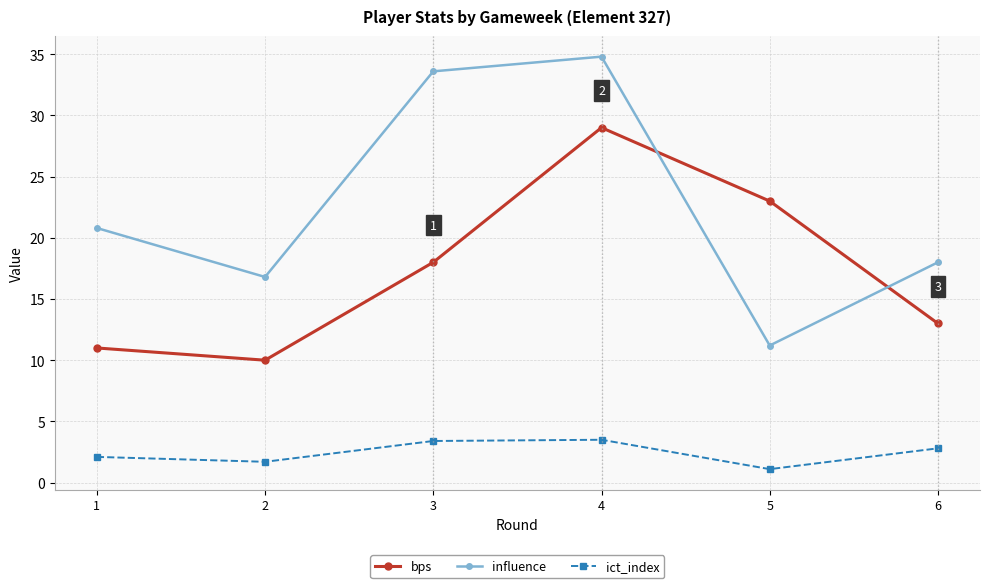

At which label does influence first exceed 20?

1